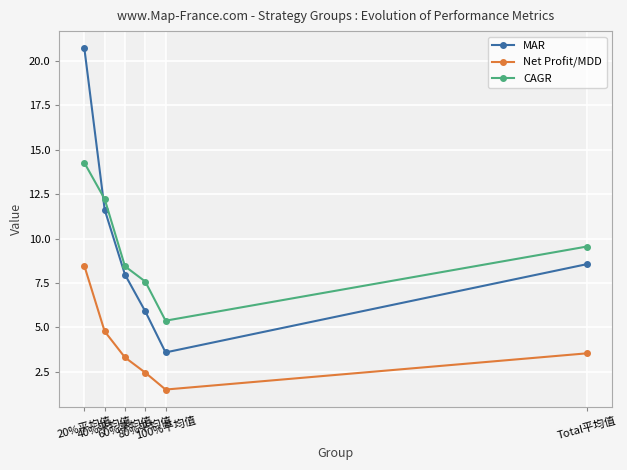

True or false: Net Profit/MDD and CAGR cross at least once.

False